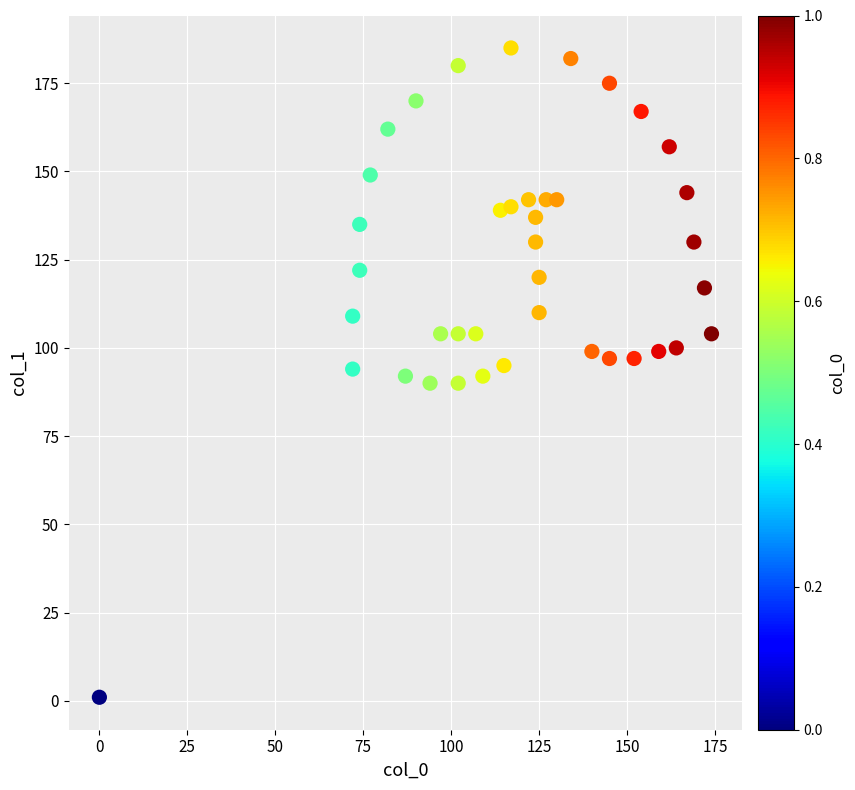

What is the range of Y values (max minus min)?

184